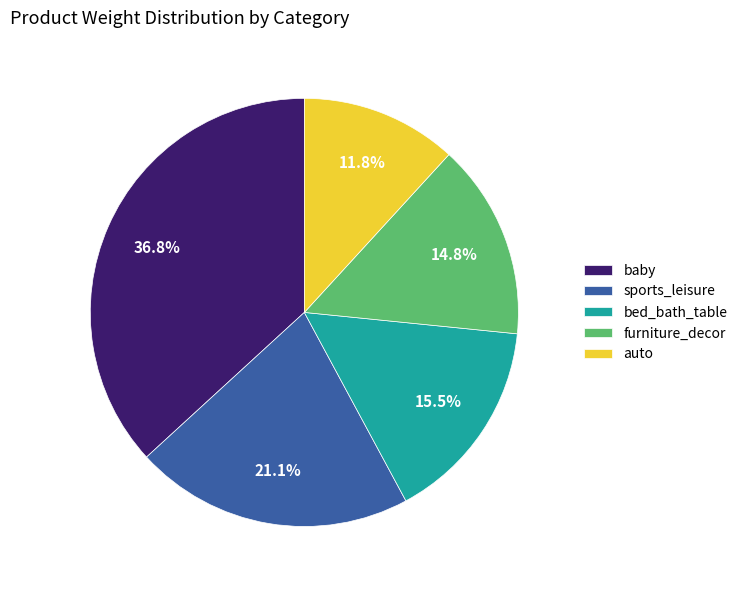

Between baby and auto, which is larger?

baby